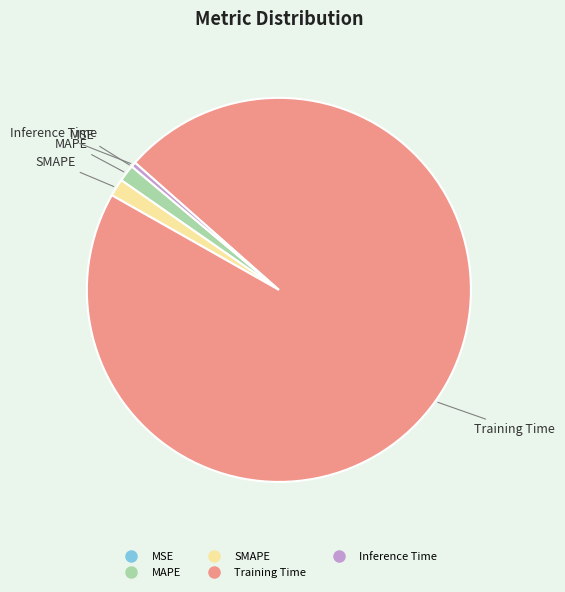

Do SMAPE and Inference Time together represent more than half of the pie?

No